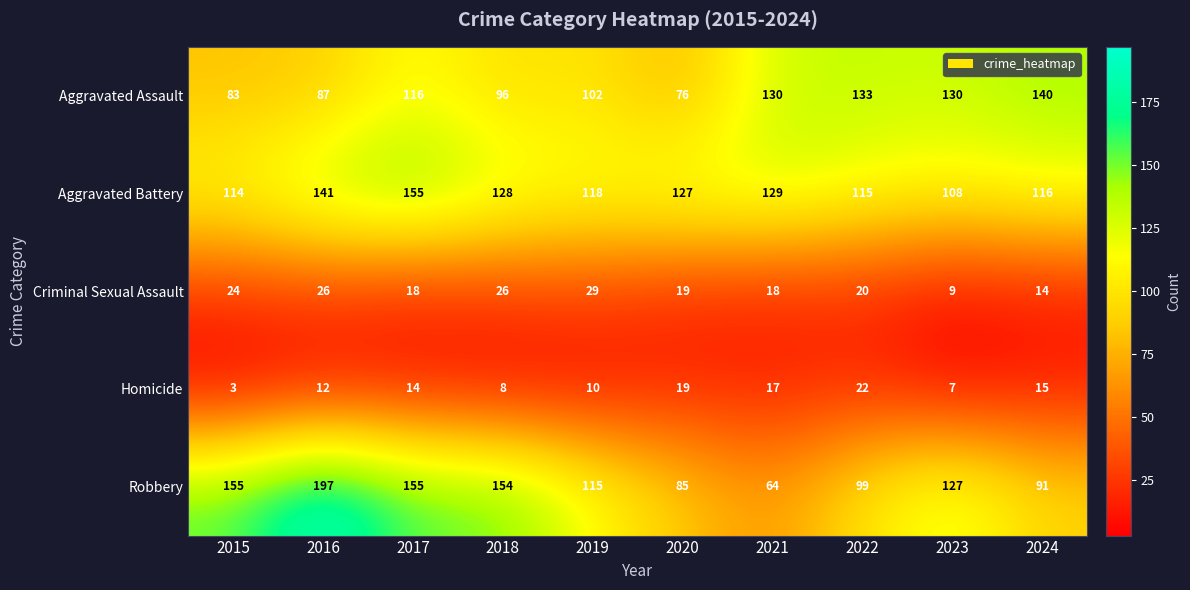

At which category does the chart reach its peak across all series?

2016